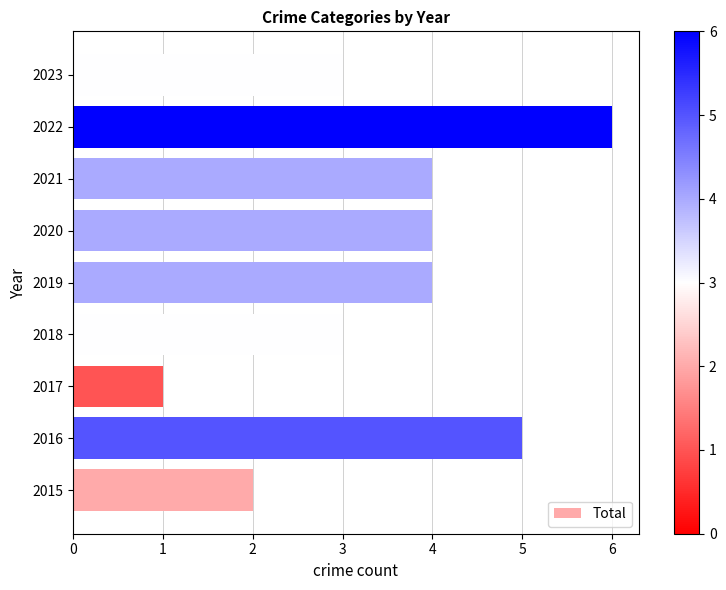

True or false: the data shows 4 at 2020.

True